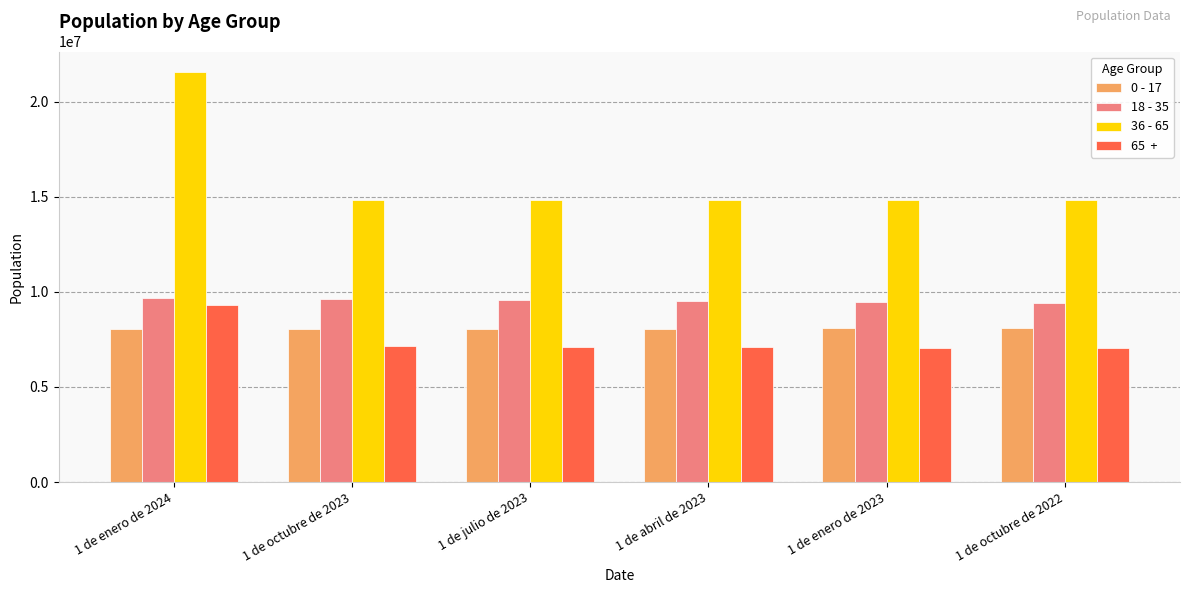

What is the spread (max minus min) of values at 1 de octubre de 2022?

7807856